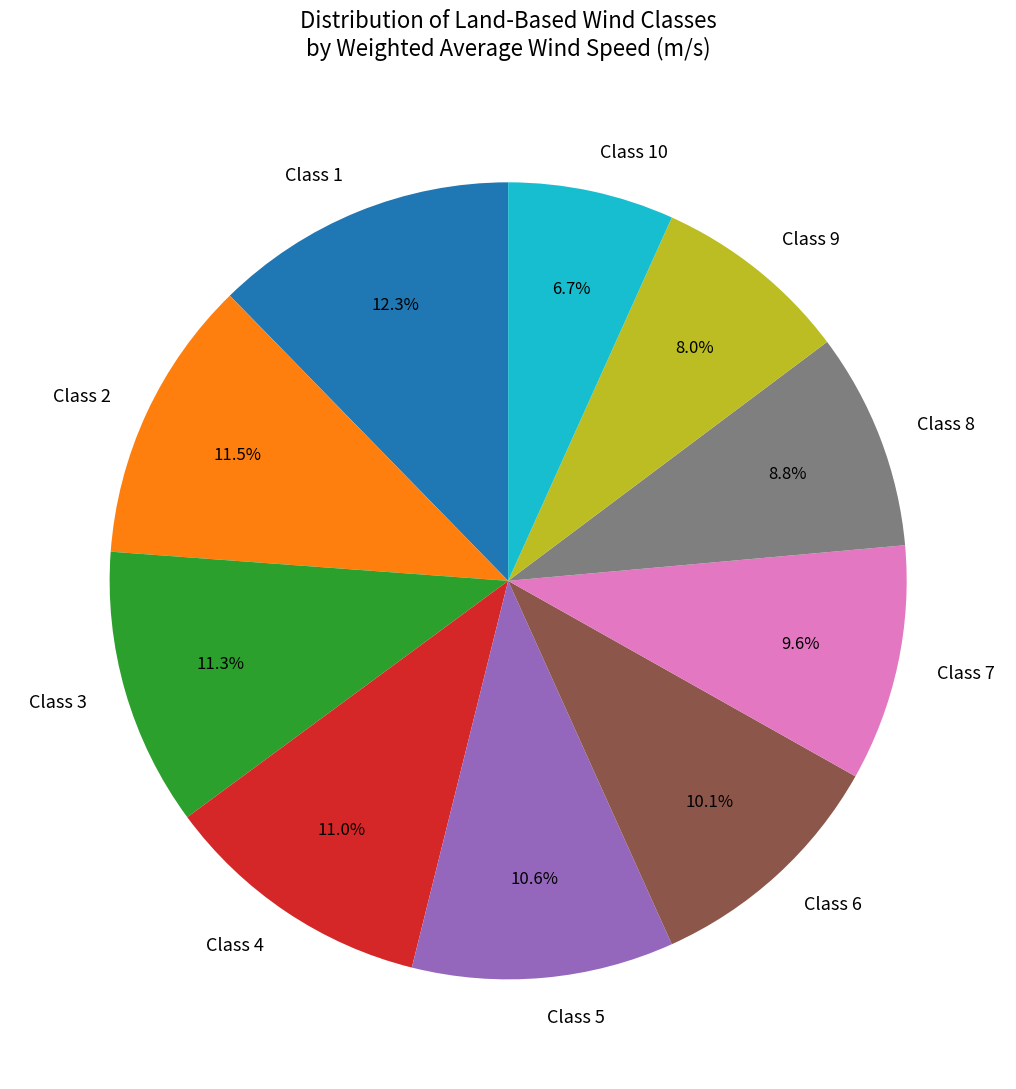

To the nearest percent, what is the difference between the Class 1 and Class 4 slice percentages?

1%